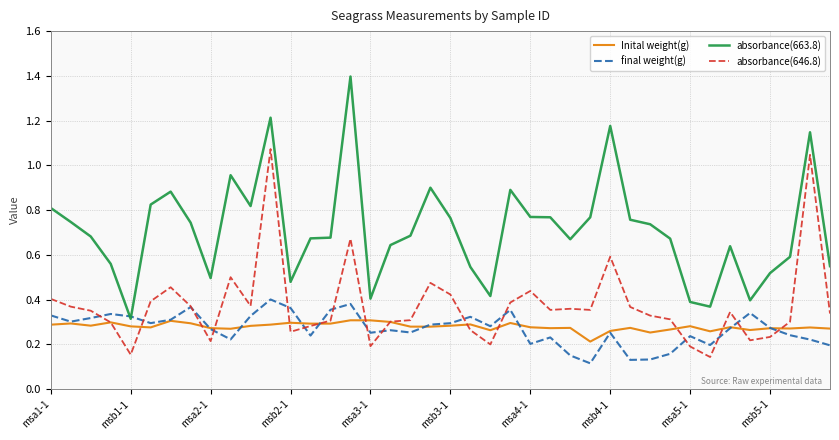

What is the maximum value shown in the chart?

1.4